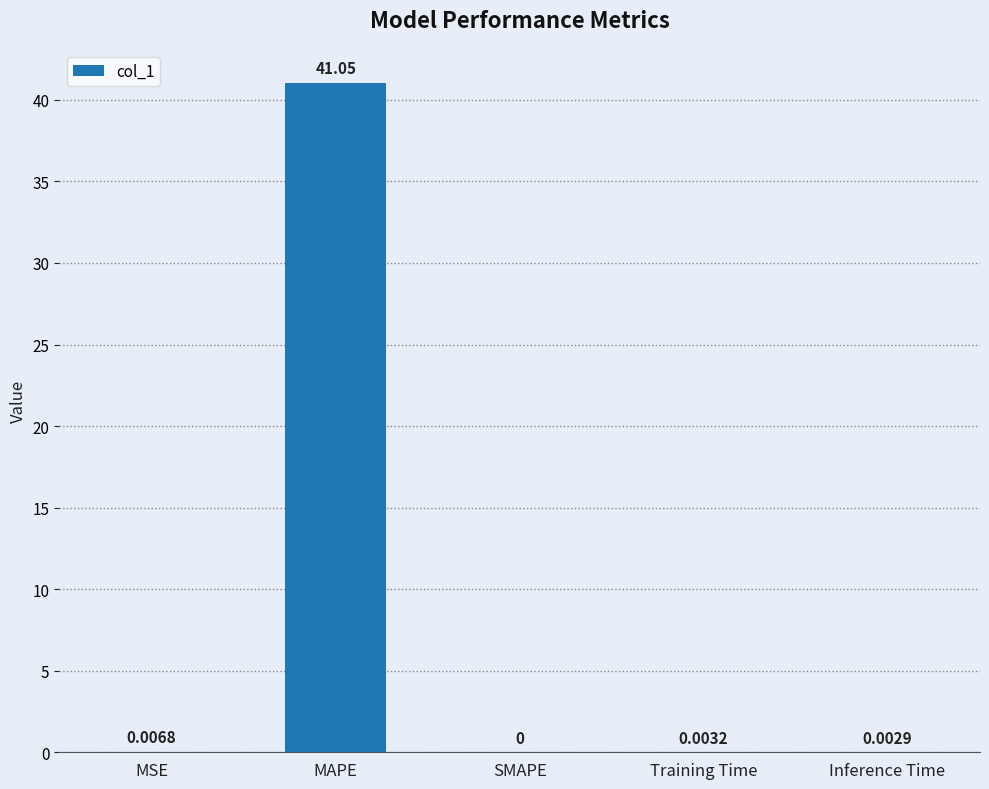

What is the change in value from MSE to MAPE?

+41.0